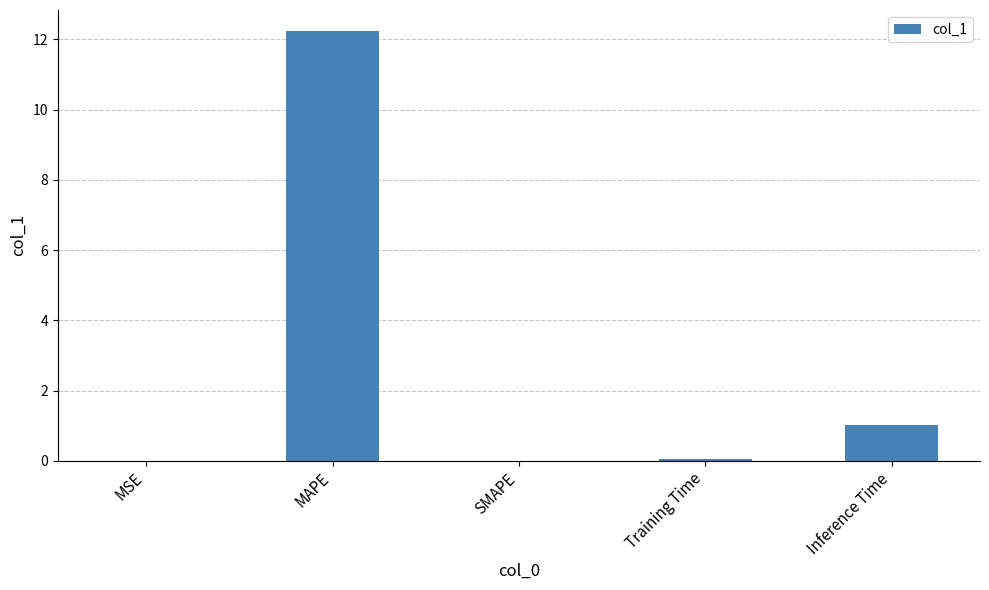

Are the bars horizontal?

No